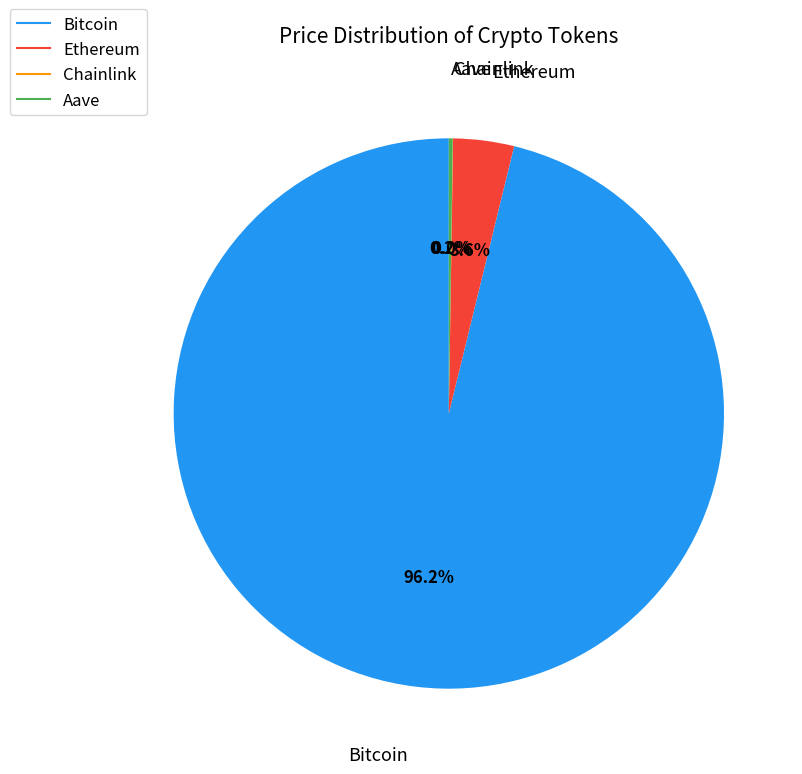

Is there a majority slice in this chart?

Yes